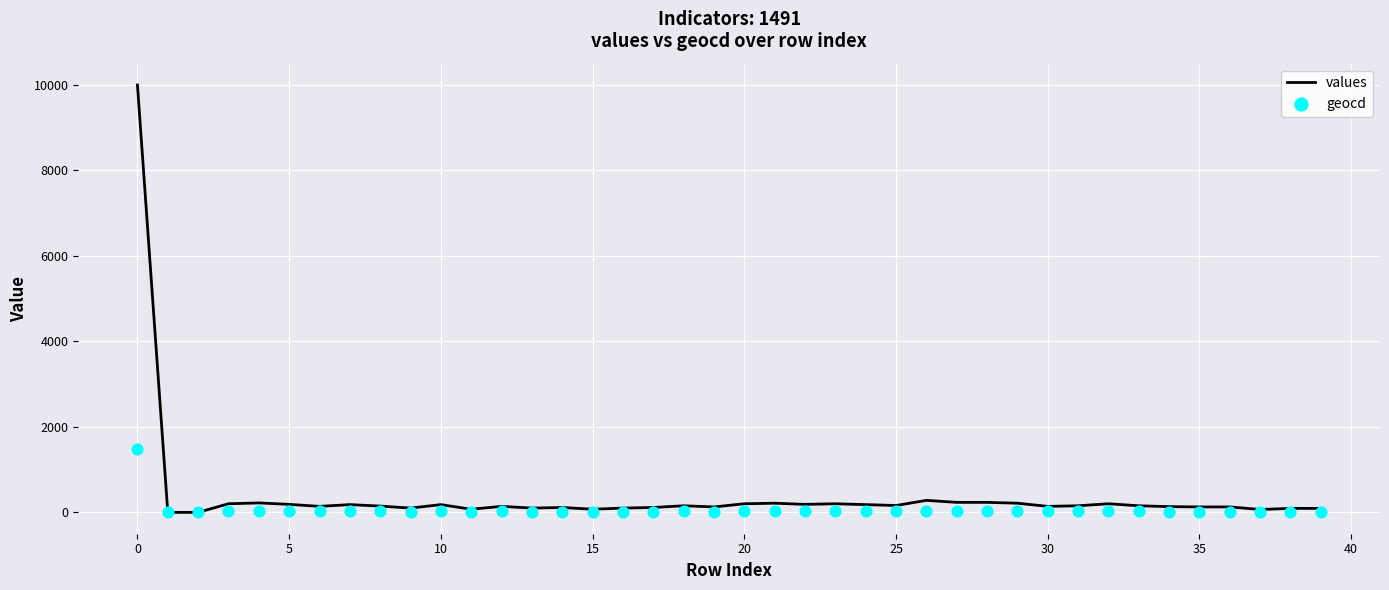

Which series has the widest spread of Y values?

values